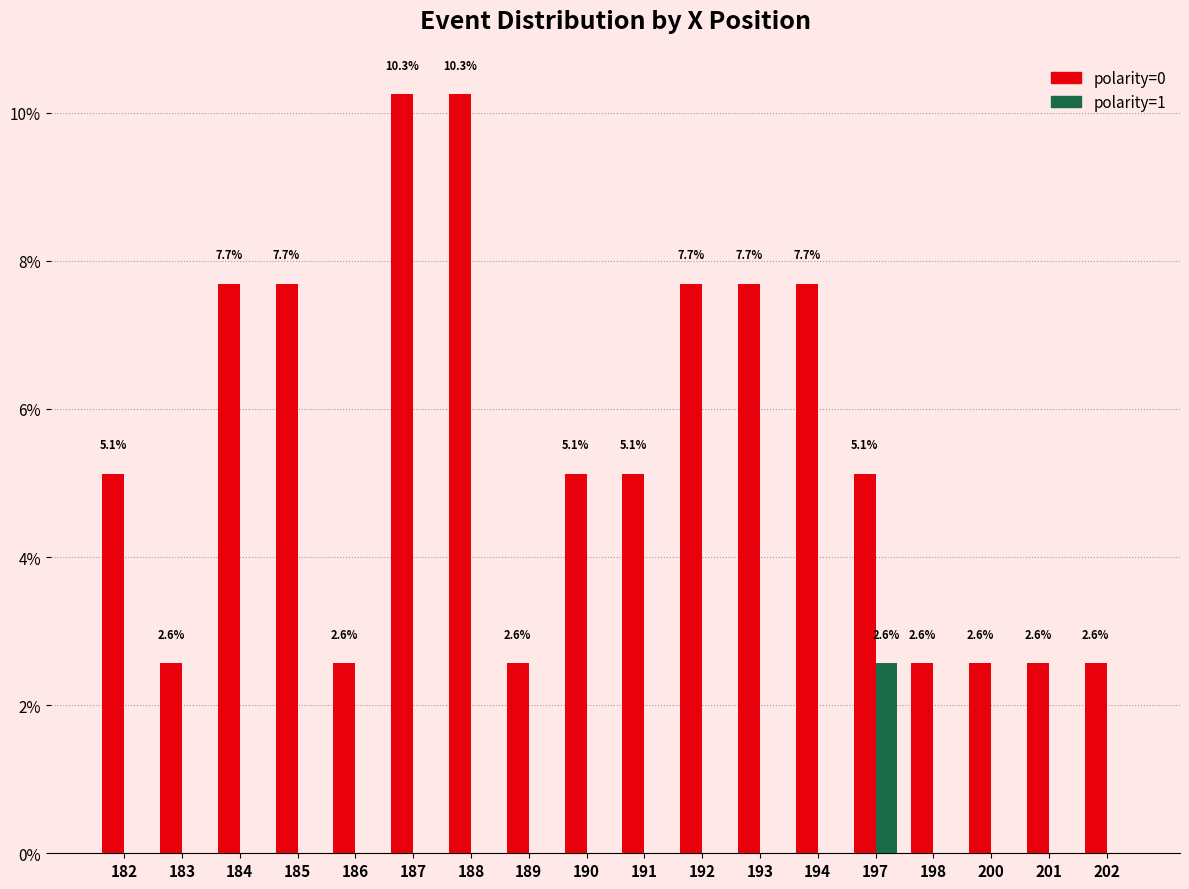

Which series changed the most between 191 and 198?

polarity=0